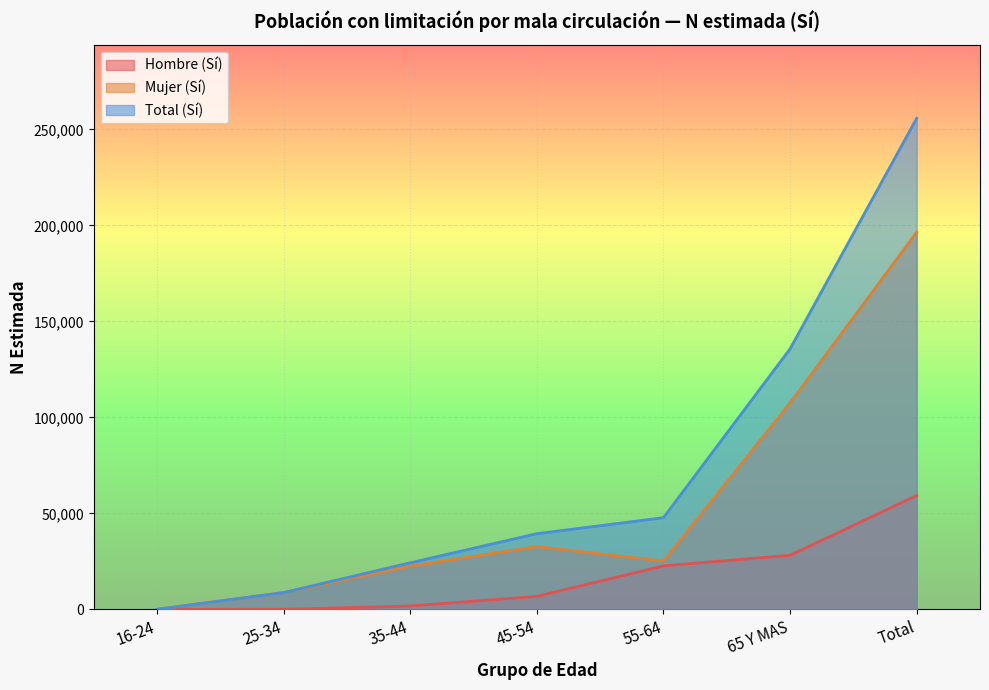

What is the sum of all Total (Sí) values?

511563